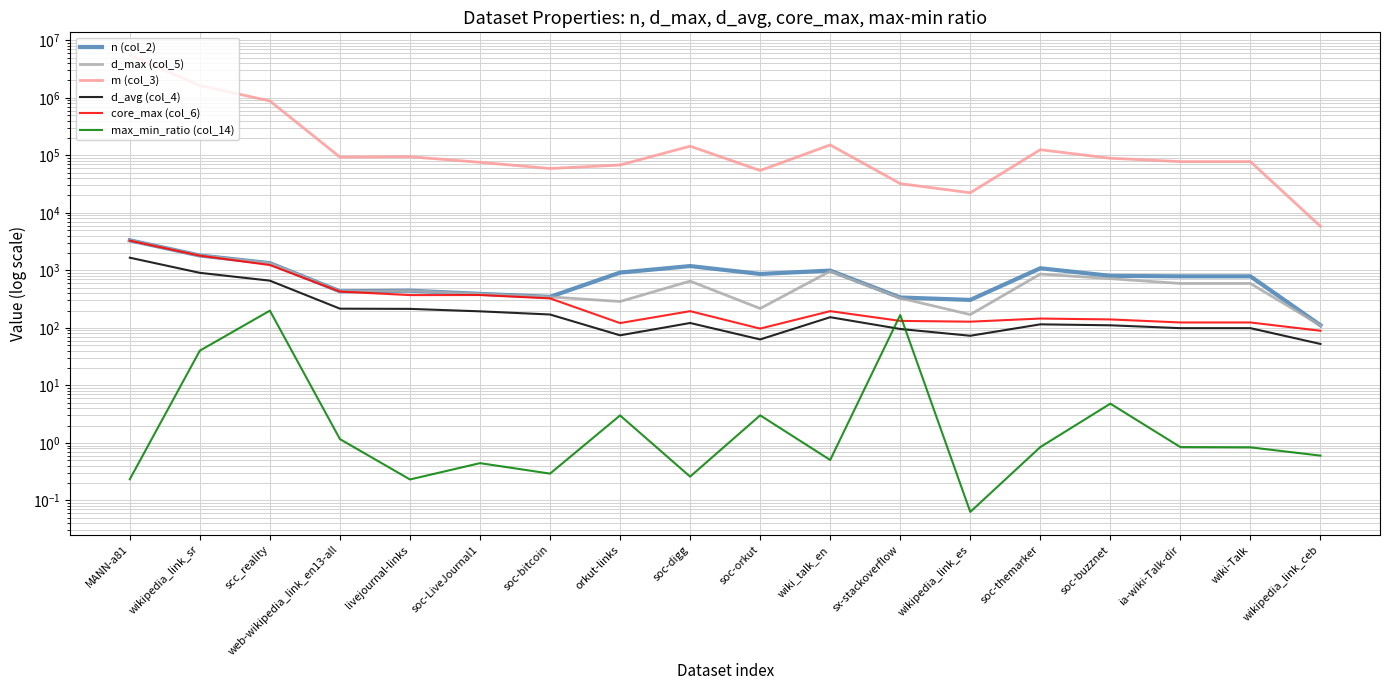

What is the sum of all core_max (col_6) values?

9298.0